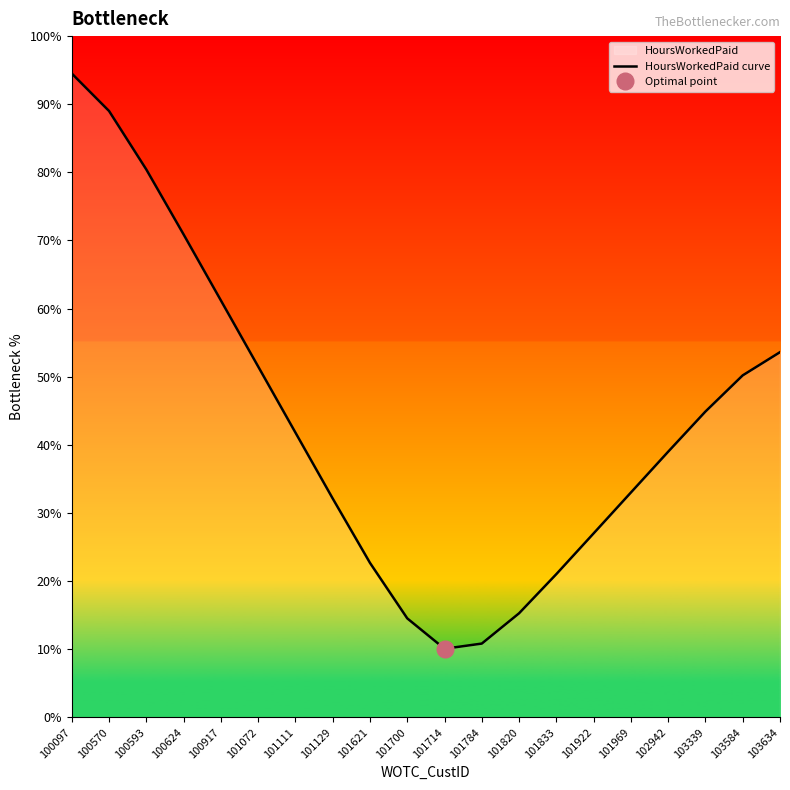

The value at 101111 is 0.7. True or false?

False